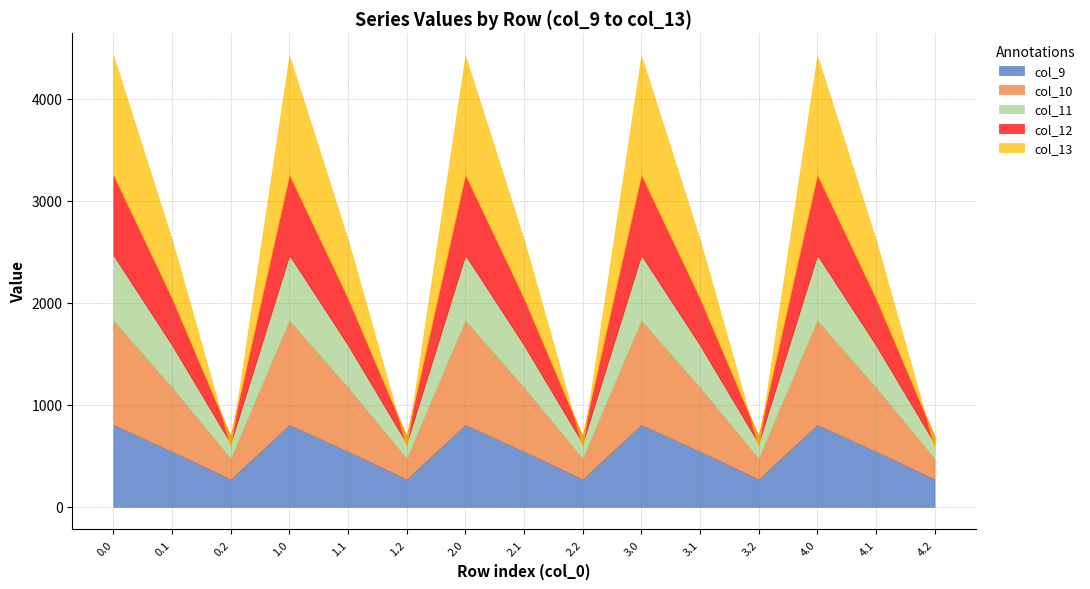

True or false: col_11 has a value of 429.3 at 0.0.

False